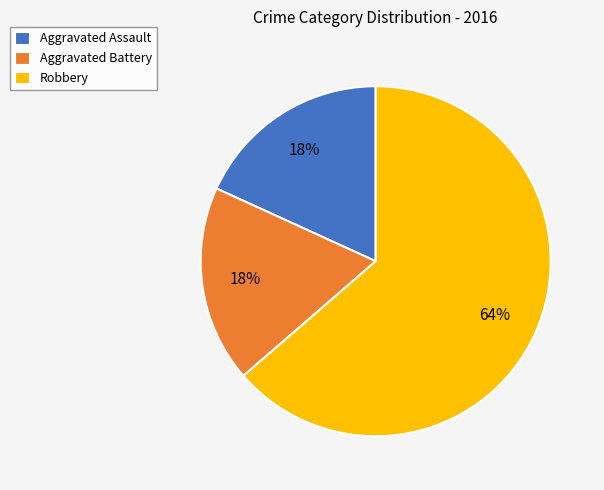

Is it true that Robbery is 58% of the pie?

False